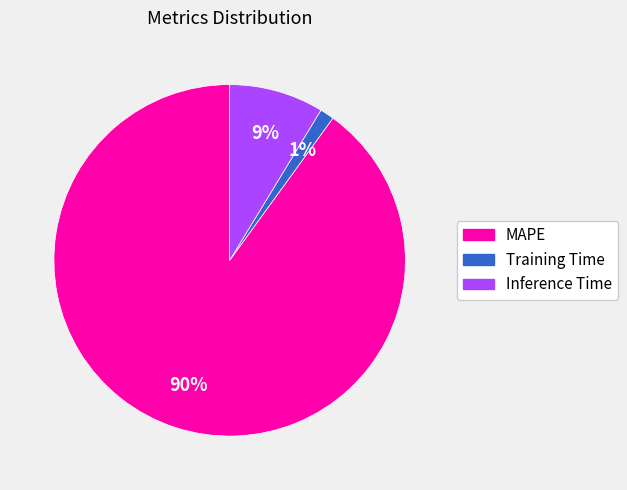

Combined, do Inference Time and Training Time account for over 50%?

No